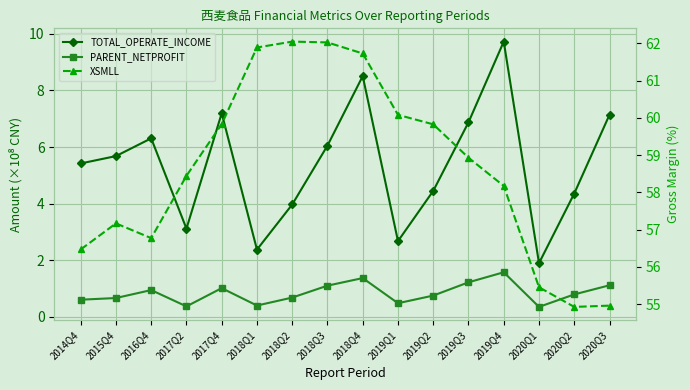

Between 2019Q2 and 2016Q4, which is larger?

2016Q4